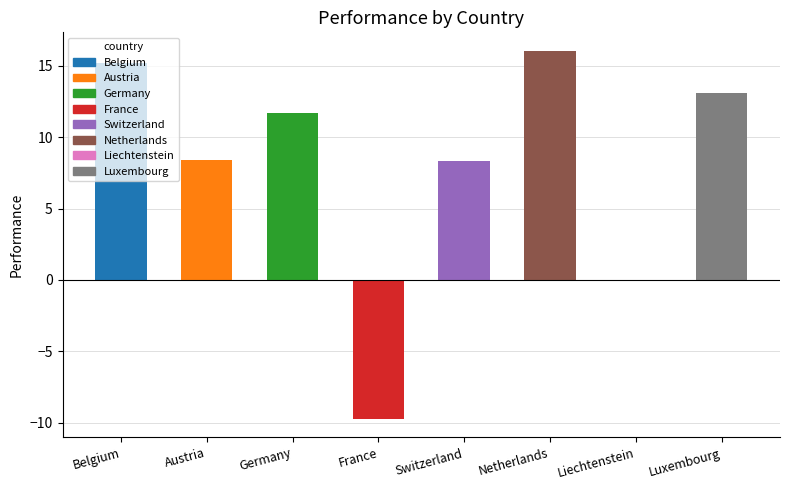

Which label corresponds to the largest value in the chart?

Netherlands